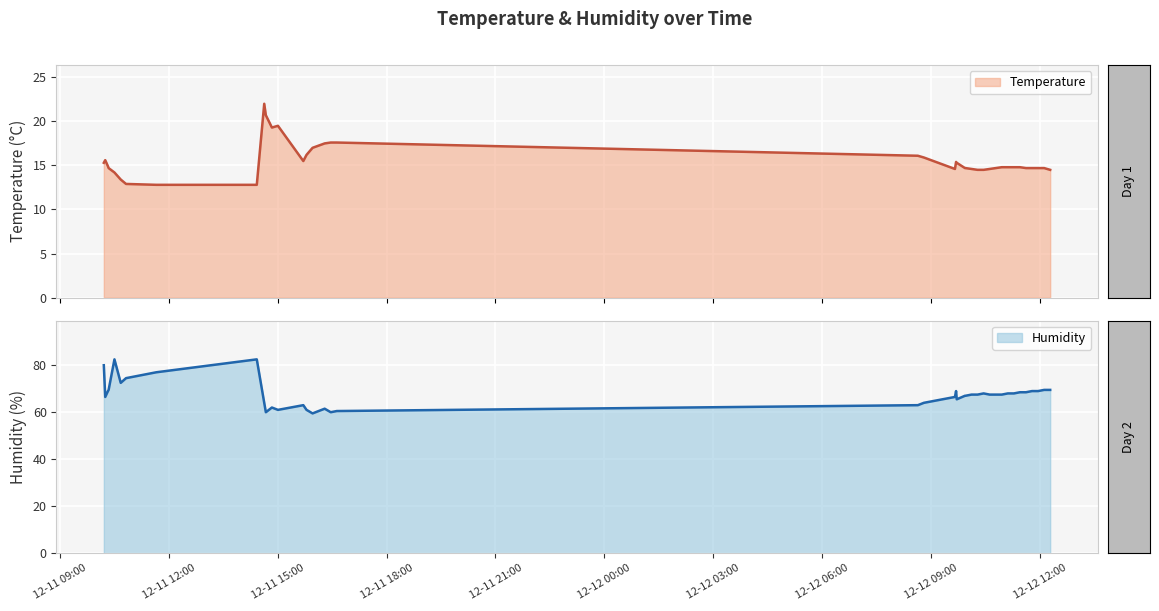

Which series has the widest spread of values?

Humidity